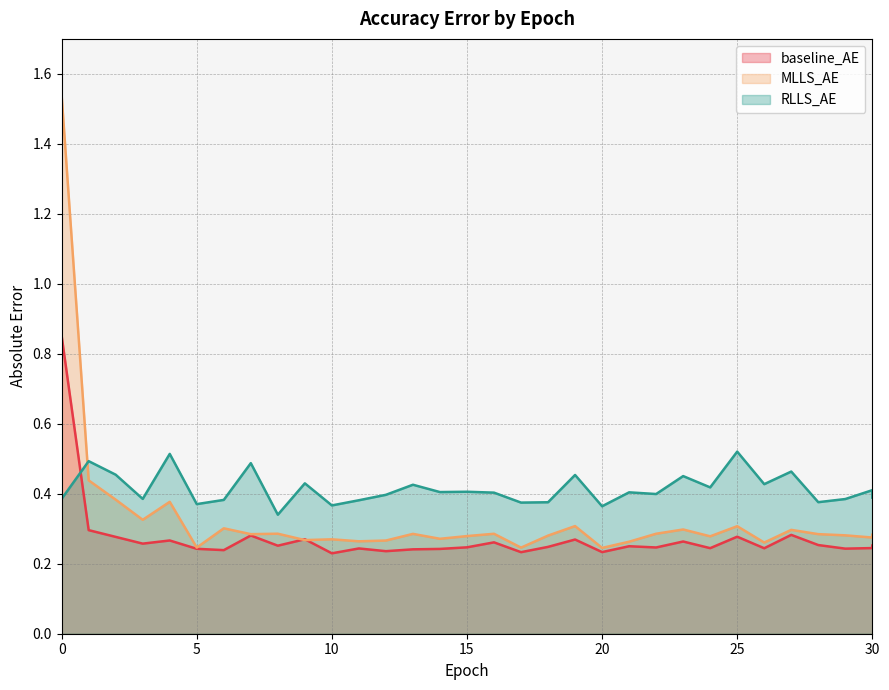

What is the minimum value for MLLS_AE?

0.2